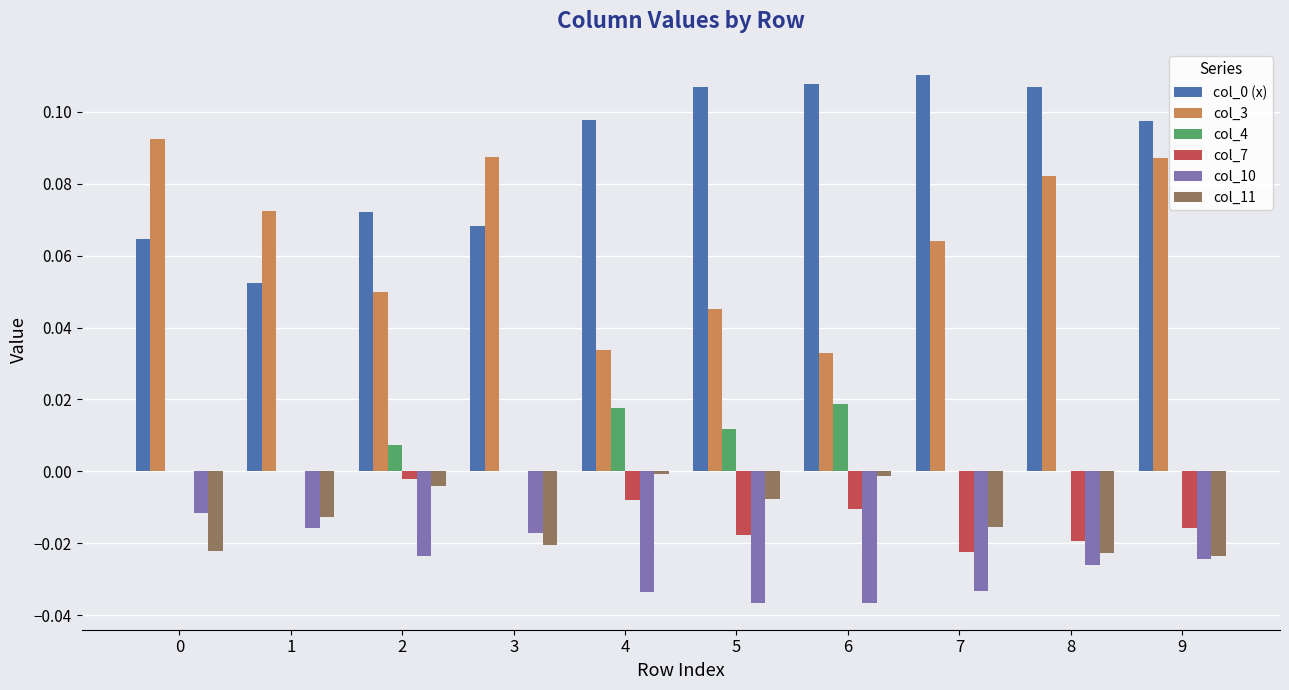

Is it true that col_0 (x) equals 0.0 at 6?

False